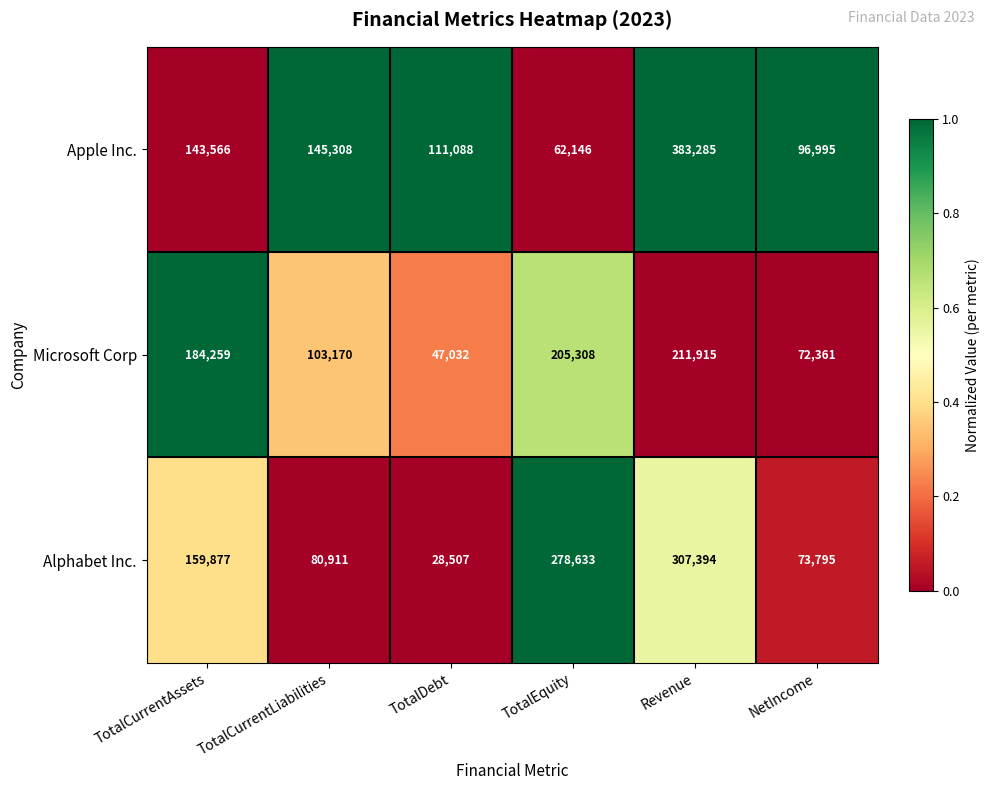

Which series changed the most between TotalCurrentAssets and TotalDebt?

Microsoft Corp